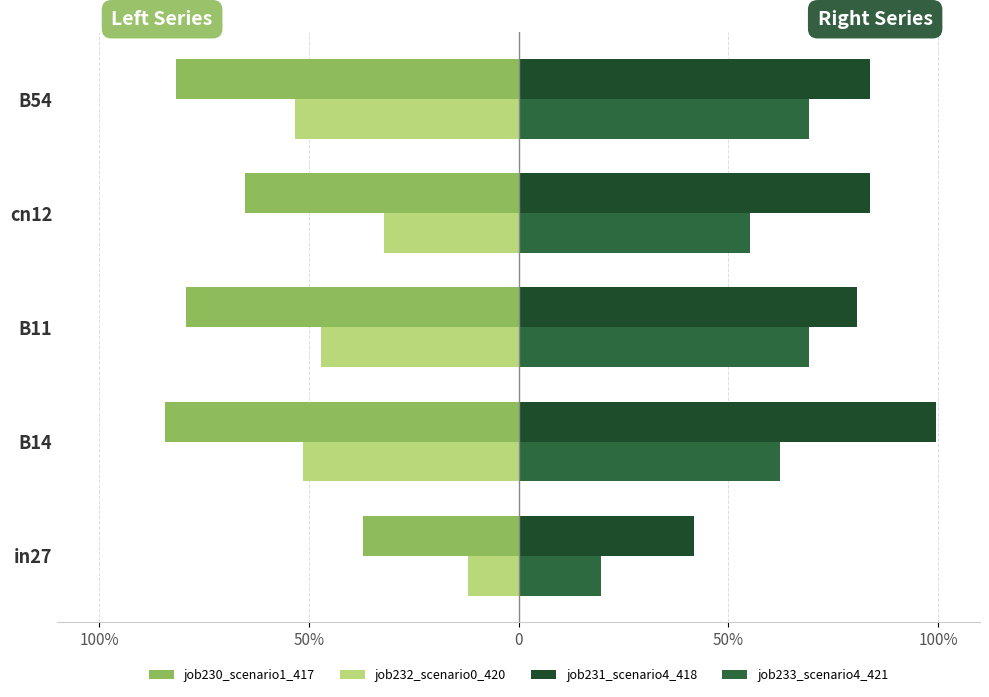

What is the difference between the maximum and minimum values in the job233_scenario4_421 series?

0.5